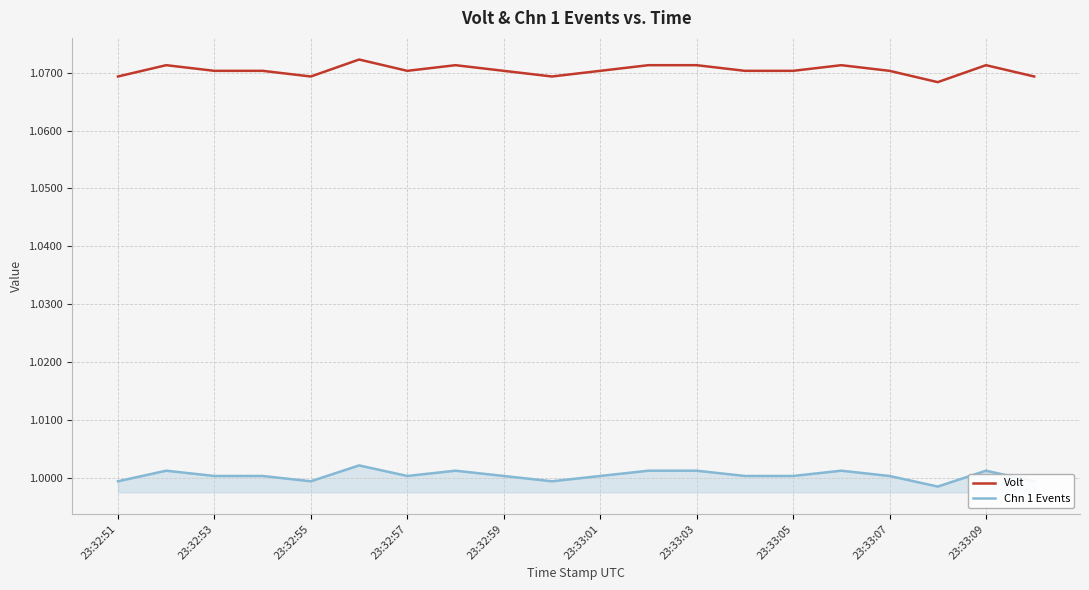

Does the chart have visible grid lines?

Yes